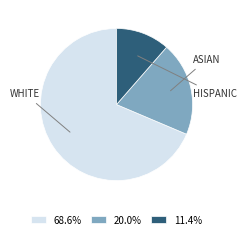

Approximately how many times larger is the value at 20.0% compared to 68.6%?

0.3